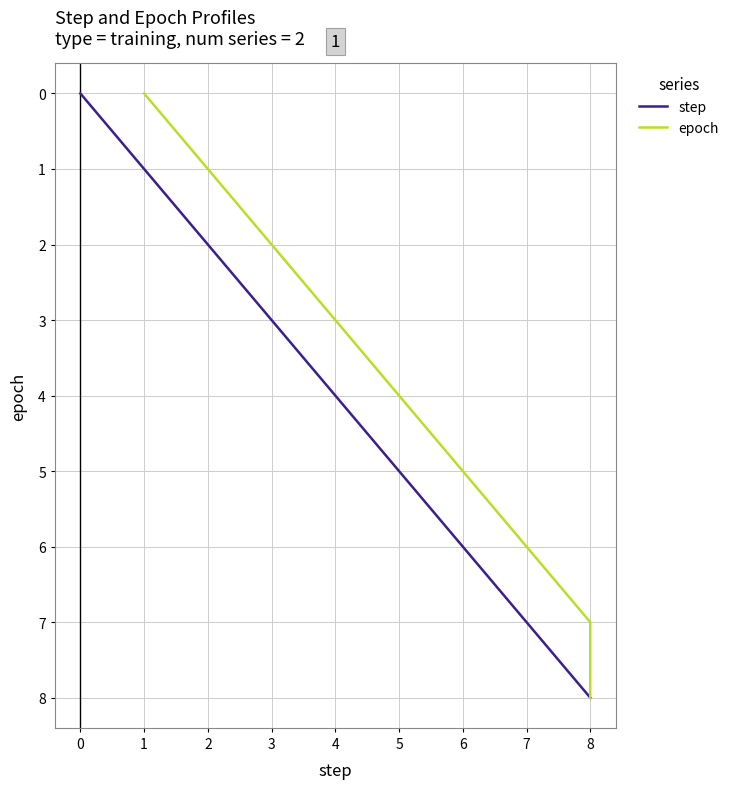

How many data points in step are less than 4?

4